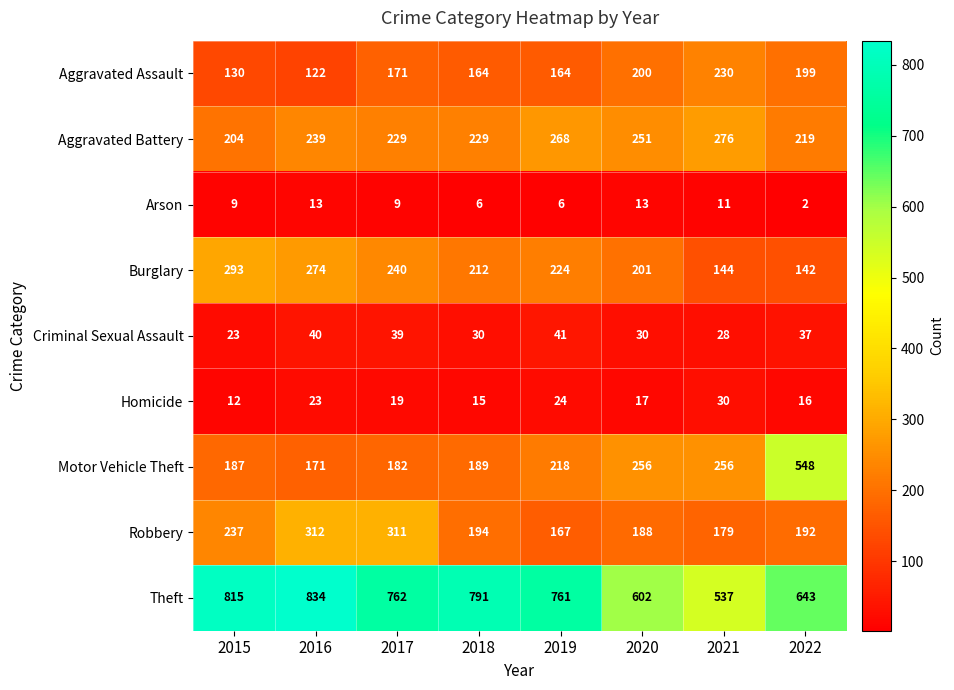

Is it true that Motor Vehicle Theft equals 350 at 2022?

False